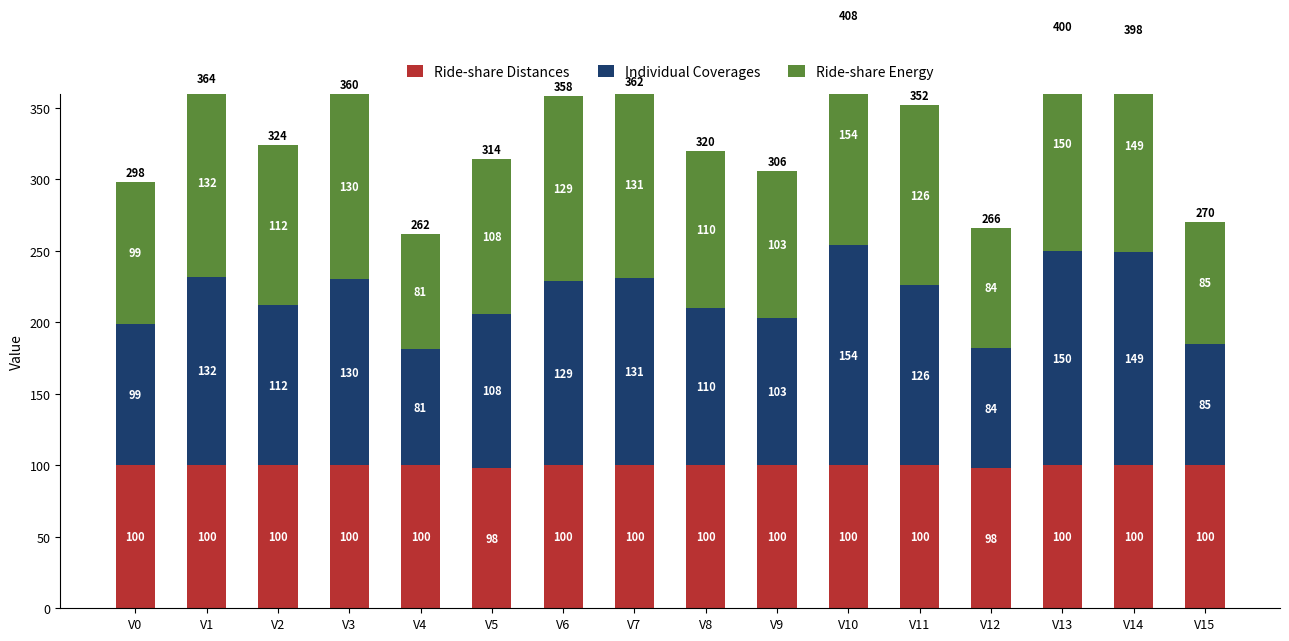

Reading right to left, what are all the values shown in this chart?

Ride-share Distances: V15=100	V14=100	V13=100	V12=98	V11=100	V10=100	V9=100	V8=100	V7=100	V6=100	V5=98	V4=100	V3=100	V2=100	V1=100	V0=100
Individual Coverages: V15=85	V14=149	V13=150	V12=84	V11=126	V10=154	V9=103	V8=110	V7=131	V6=129	V5=108	V4=81	V3=130	V2=112	V1=132	V0=99
Ride-share Energy: V15=85	V14=149	V13=150	V12=84	V11=126	V10=154	V9=103	V8=110	V7=131	V6=129	V5=108	V4=81	V3=130	V2=112	V1=132	V0=99